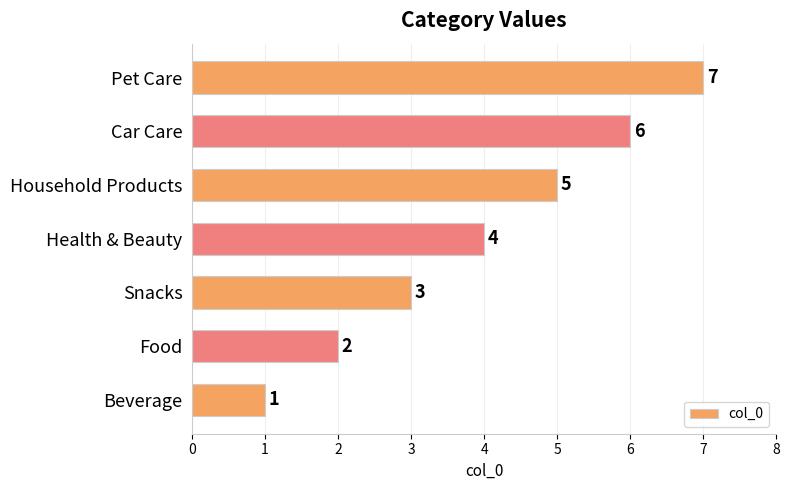

Which category has the highest value across all series?

Pet Care